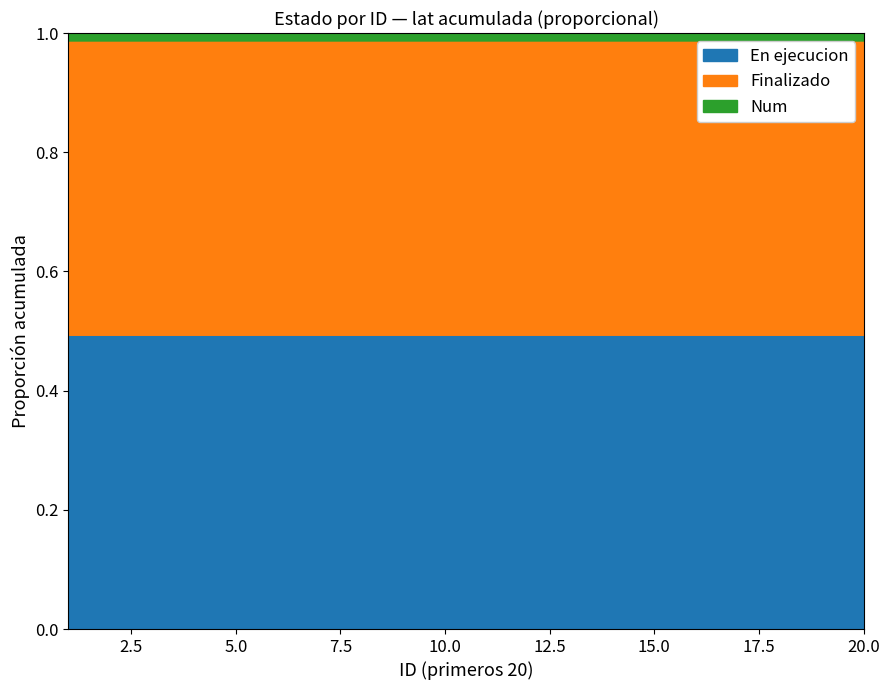

True or false: En ejecucion and Num intersect in this chart.

False